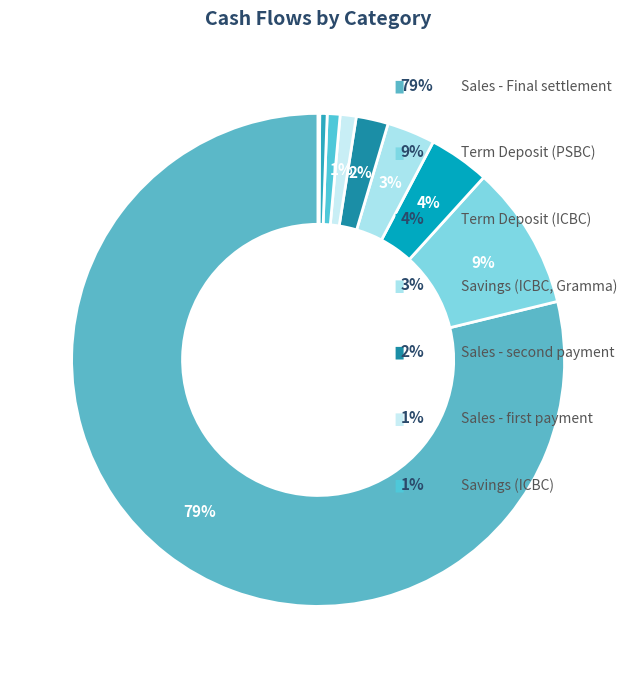

Does any single category account for the majority?

Yes